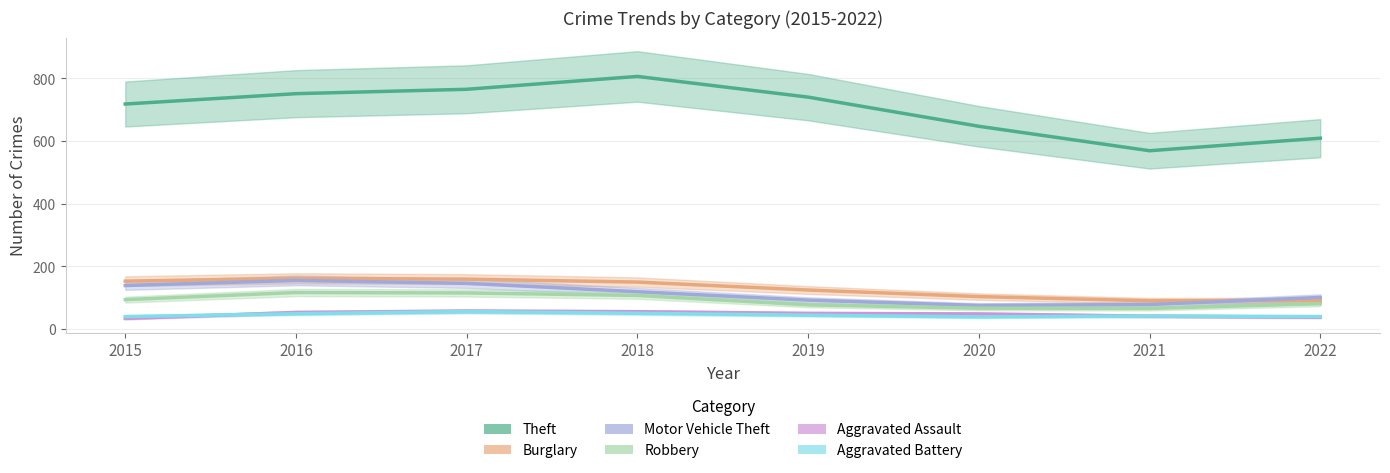

At which category does the chart reach its minimum across all series?

2015